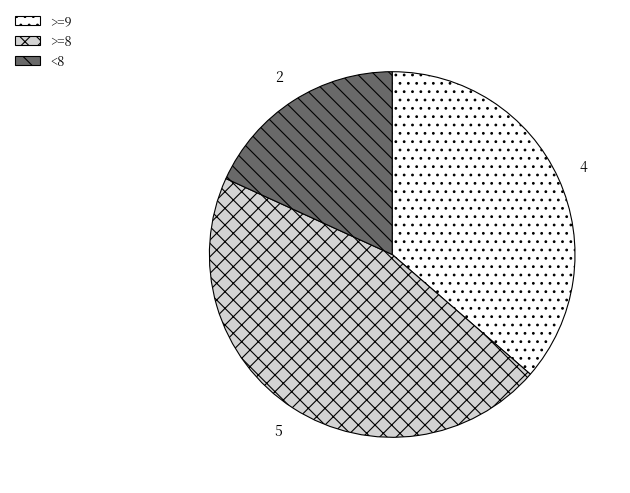

Rank the categories by value from highest to lowest.

>=8, >=9, <8